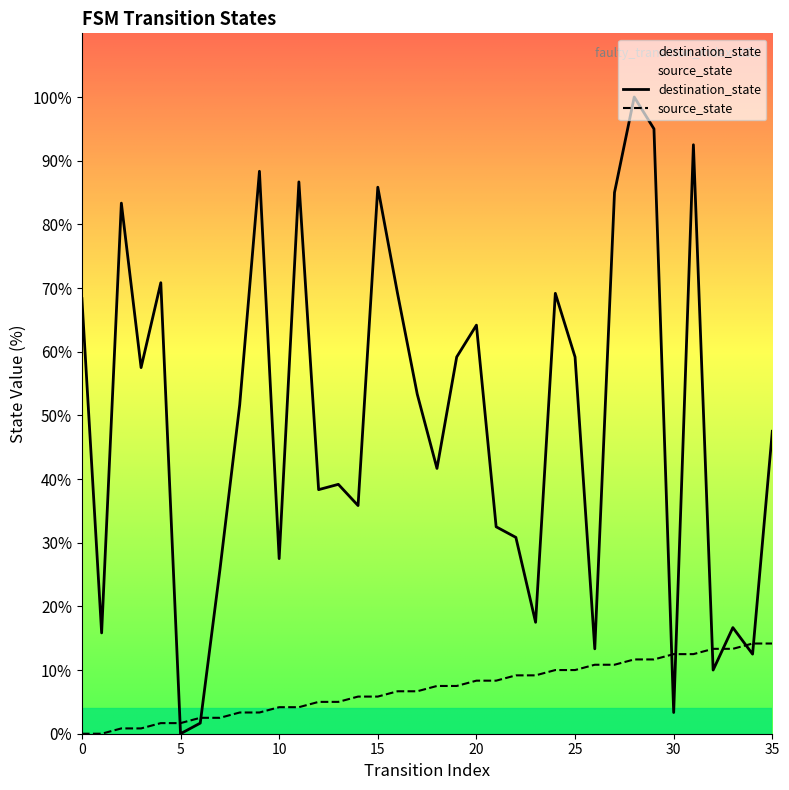

What is the spread (max minus min) of values at 15?

80.0